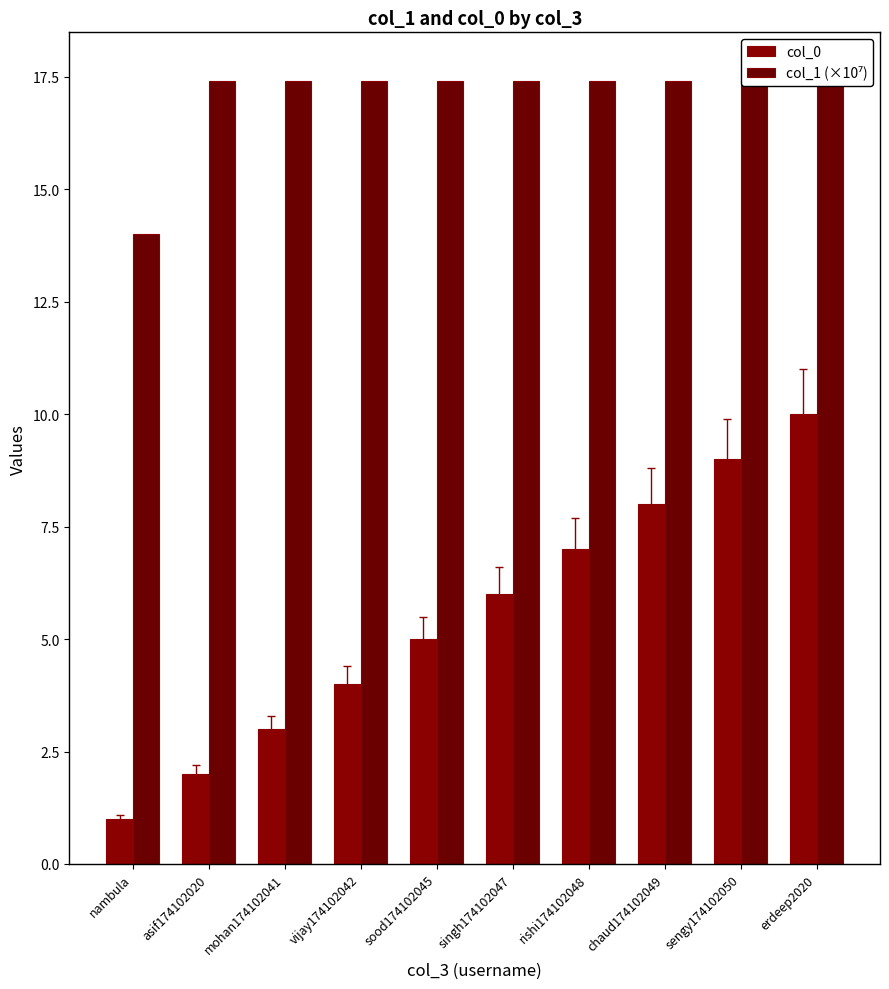

Reading left to right, extract all data points from this chart.

col_0: nambula=1.0	asif174102020=2.0	mohan174102041=3.0	vijay174102042=4.0	sood174102045=5.0	singh174102047=6.0	rishi174102048=7.0	chaud174102049=8.0	sengy174102050=9.0	erdeep2020=10.0
col_1 (×10⁷): nambula=14.0	asif174102020=17.4	mohan174102041=17.4	vijay174102042=17.4	sood174102045=17.4	singh174102047=17.4	rishi174102048=17.4	chaud174102049=17.4	sengy174102050=17.4	erdeep2020=17.6